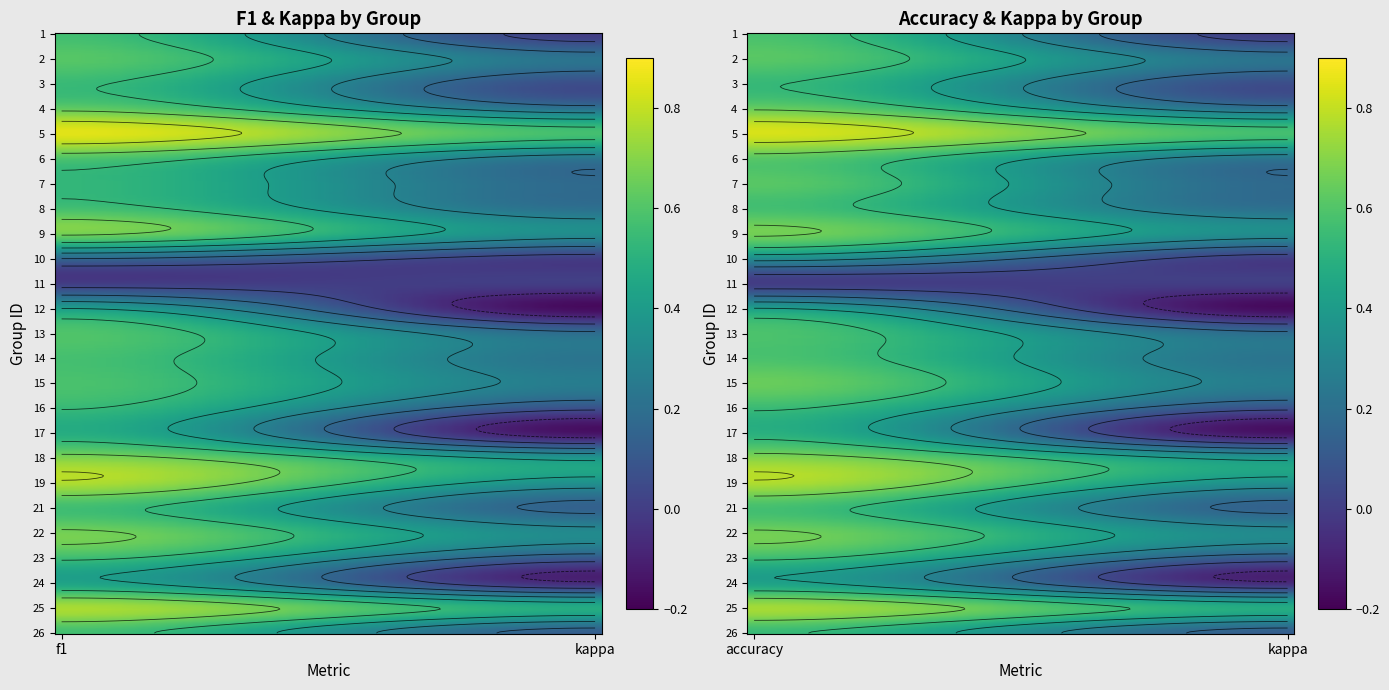

Which label corresponds to the largest value in the chart?

5